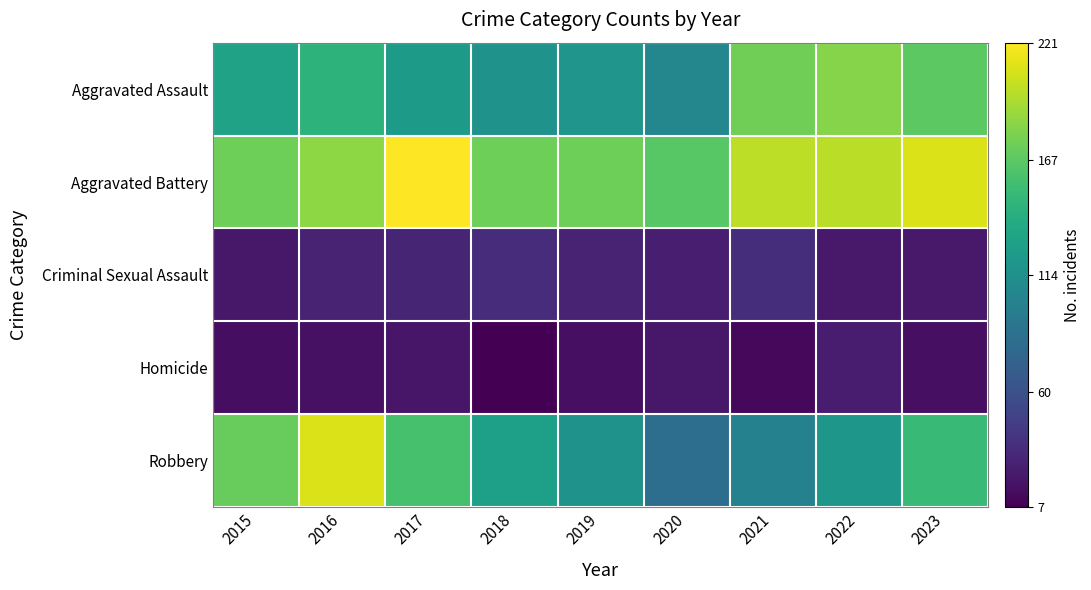

At which category does the chart reach its peak across all series?

2017